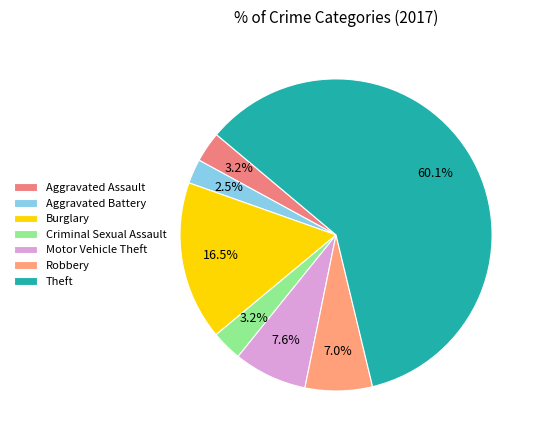

Which slice is the smallest?

Aggravated Battery